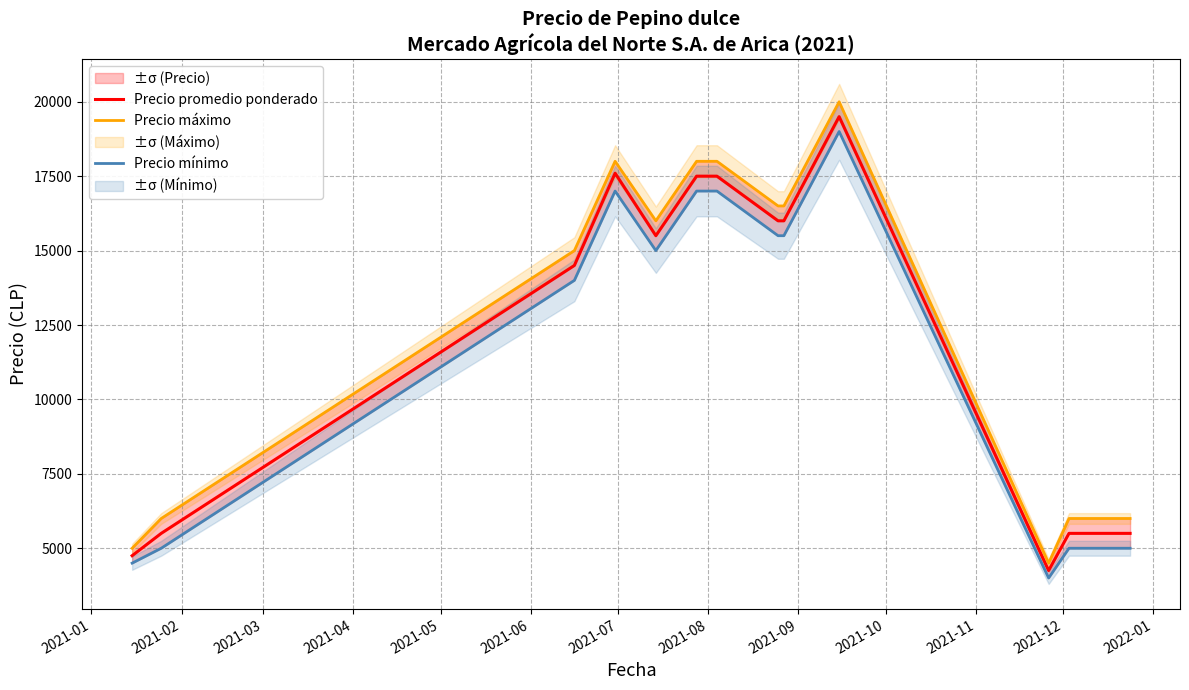

What is the difference between the maximum and minimum values in the Precio mínimo series?

15000